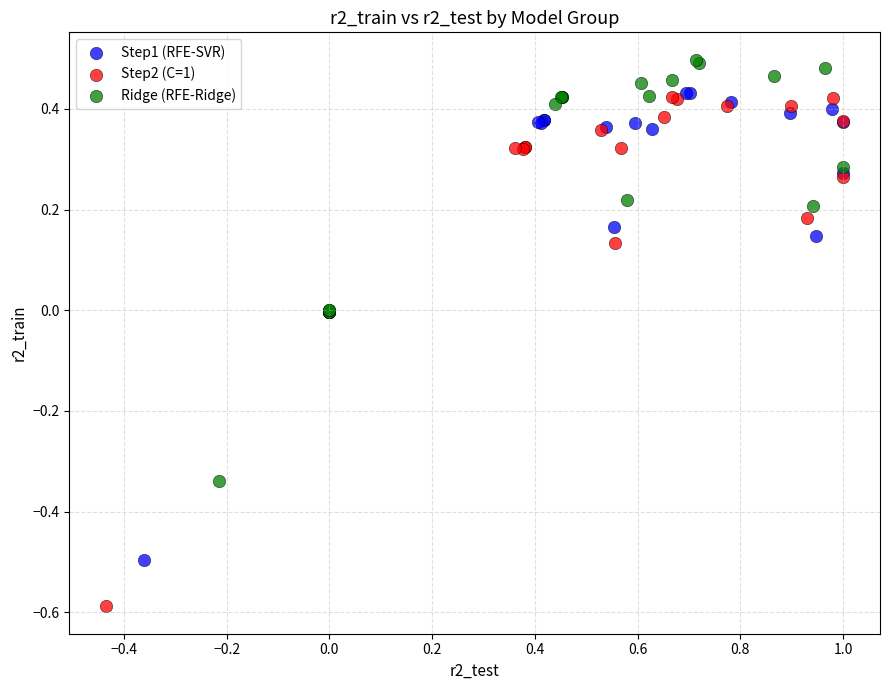

What are all the series names shown in the legend?

Step1 (RFE-SVR), Step2 (C=1), Ridge (RFE-Ridge)